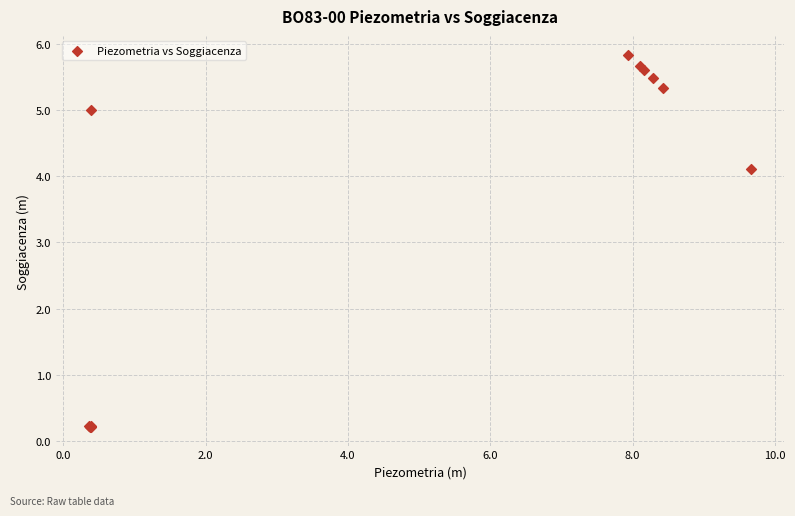

What Y value in the scatter plot is closest to 3?

4.1